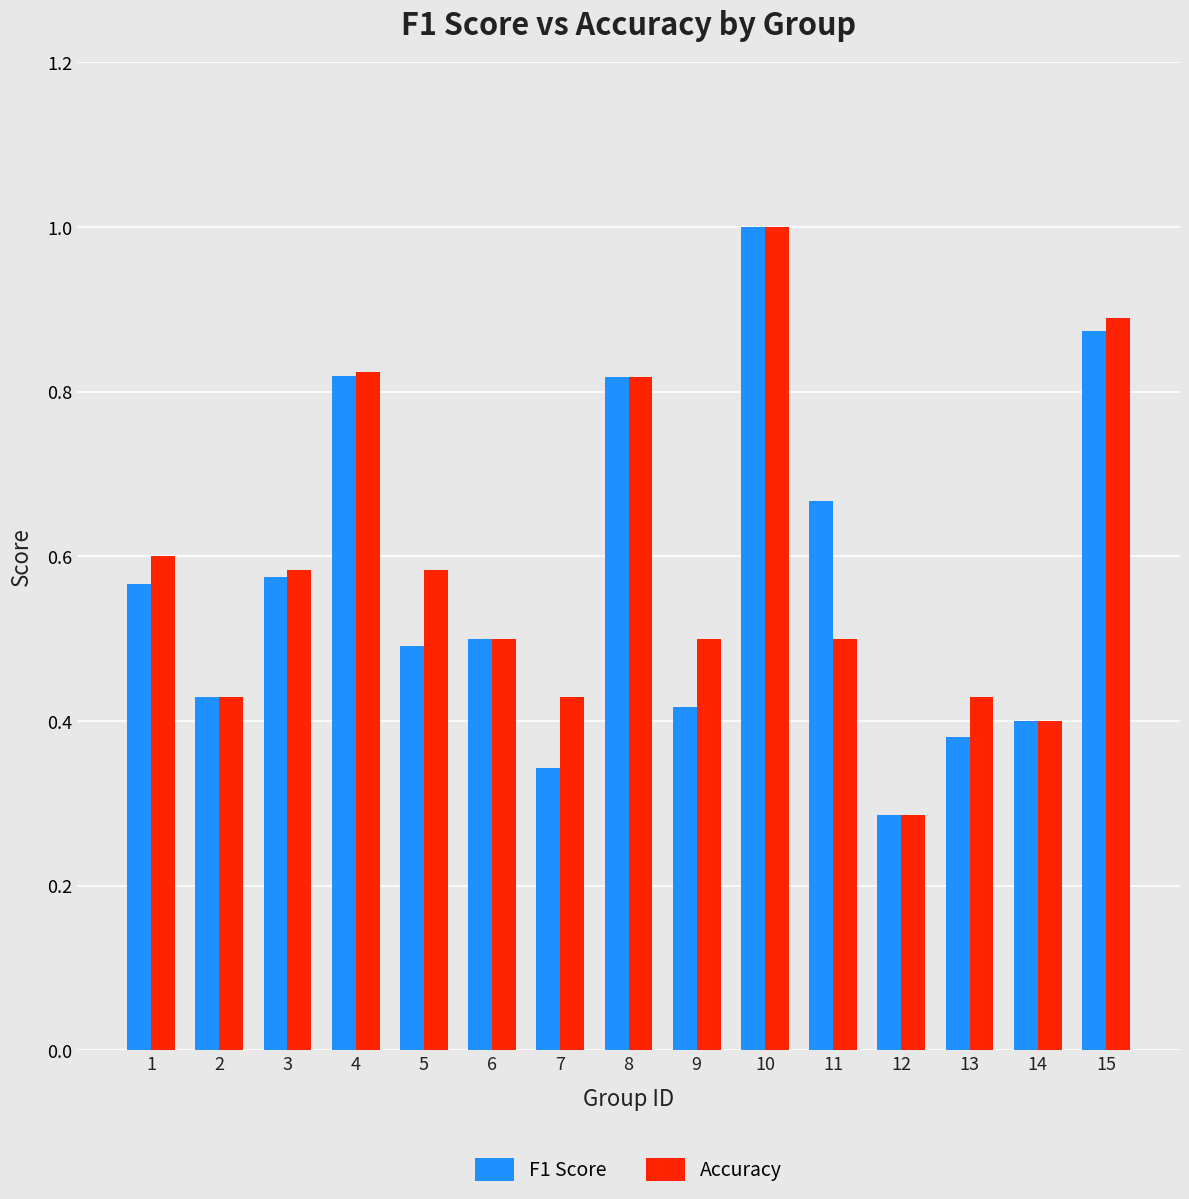

Are the bars horizontal?

No